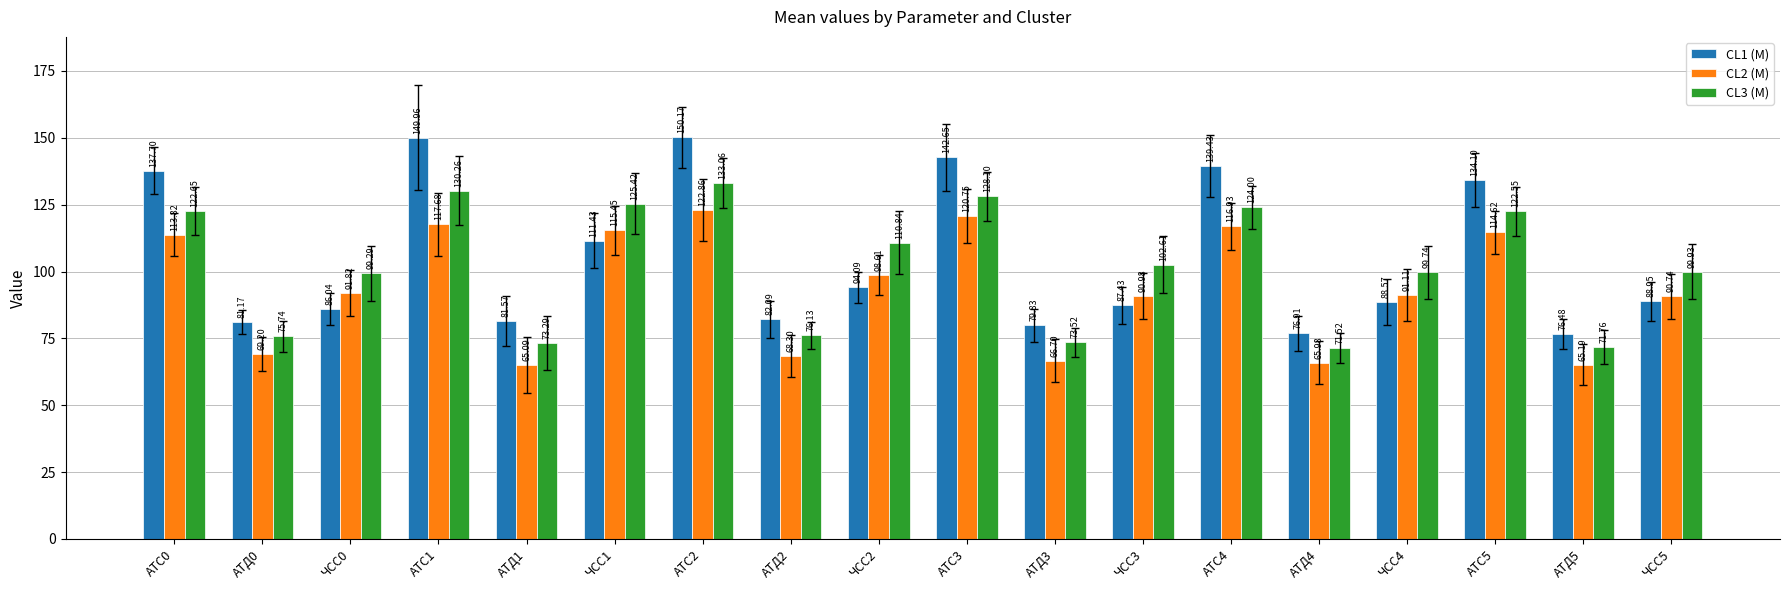

What is the sum of the CL2 (M) values at ЧСС1 and АТД3?

182.2